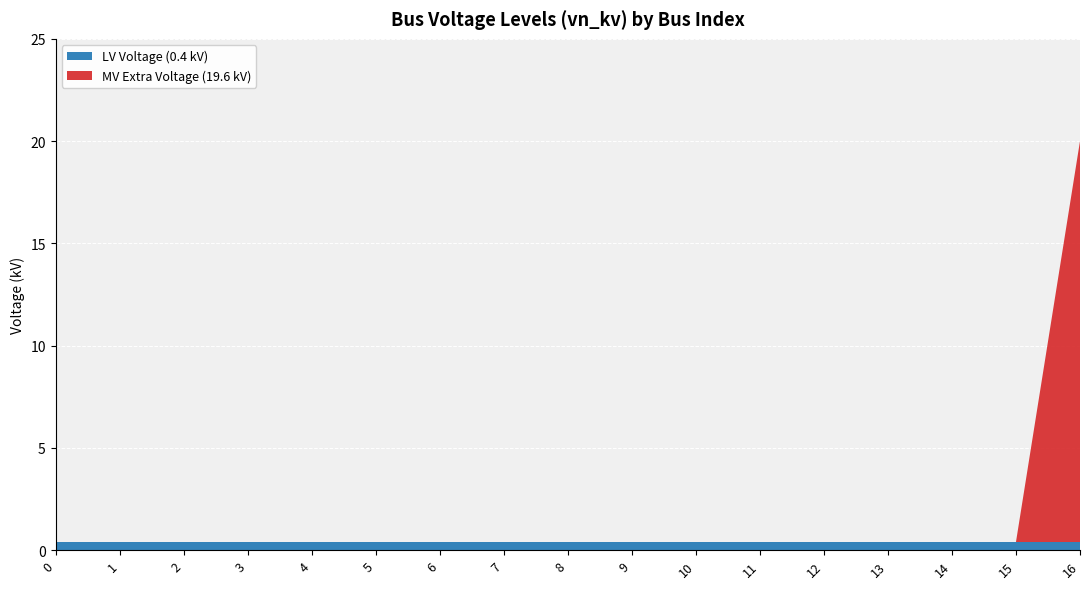

Reading left to right, extract all data points from this chart.

0.4	0.4	0.4	0.4	0.4	0.4	0.4	0.4	0.4	0.4	0.4	0.4	0.4	0.4	0.4	0.4	20.0